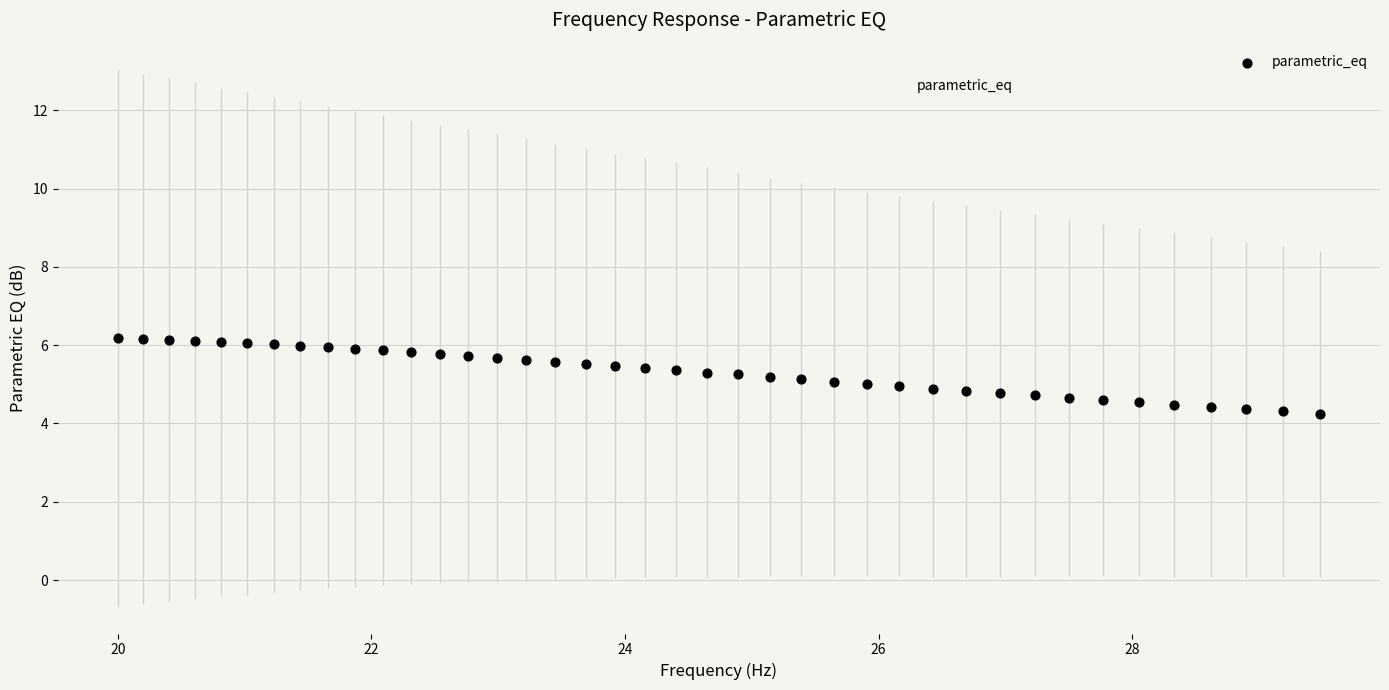

What is the range of Y values (max minus min)?

1.9